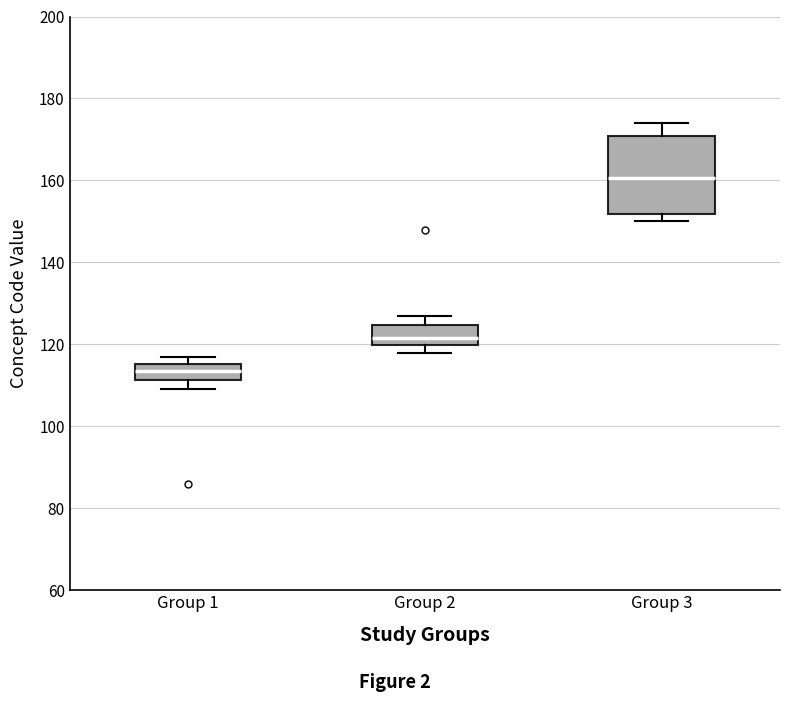

Reading left to right, transcribe this box plot: for each box, give where its median line is, the range the box spans, and where its two whiskers end, as read against the y-axis. The values are not printed on the chart, so give them approximately, as read against the axis.

Group 1: median 114, box 112 to 116, whiskers 110 to 118
Group 2: median 122, box 120 to 124, whiskers 118 to 128
Group 3: median 160, box 152 to 170, whiskers 150 to 174